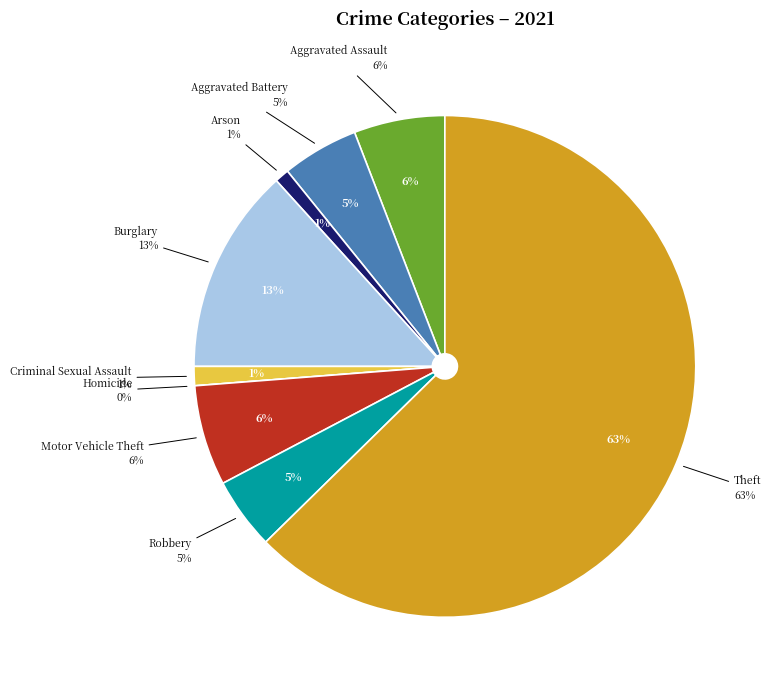

Does Arson represent more than half of the total?

No